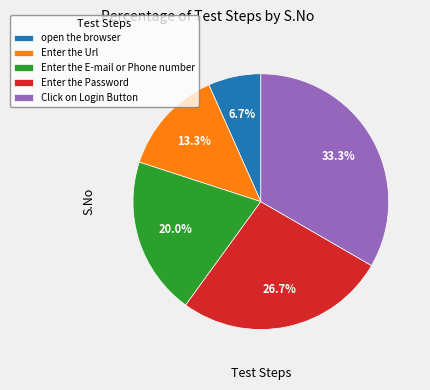

Which category has the smallest portion of the pie?

open the browser